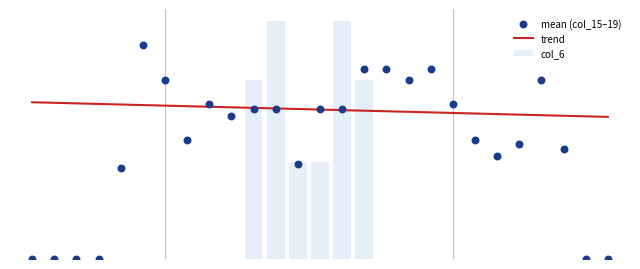

Which series has the largest Y range (max minus min)?

col_6